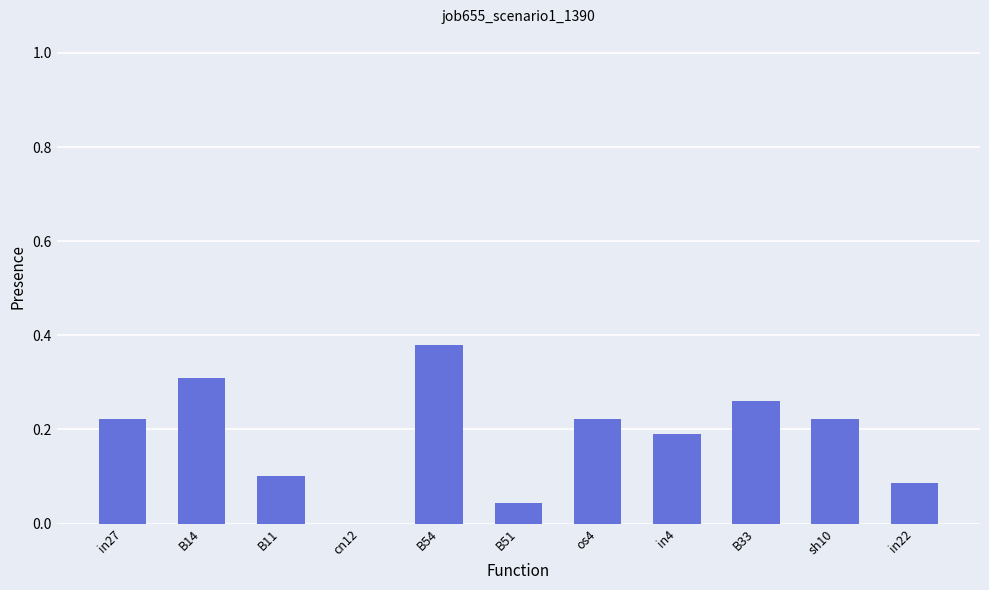

How many categories are shown in the chart?

11